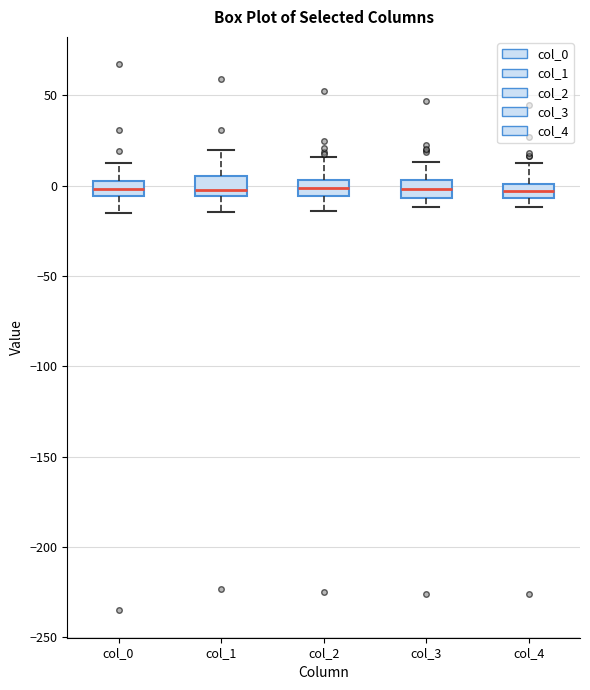

Reading left to right, transcribe this box plot: for each box, give where its median line is, the range the box spans, and where its two whiskers end, as read against the y-axis. The values are not printed on the chart, so give them approximately, as read against the axis.

col_0: median 0, box -5 to 5, whiskers -15 to 15
col_1: median -5 (just above the box's lower edge), box -5 to 5, whiskers -15 to 20
col_2: median 0, box -5 to 5, whiskers -15 to 15
col_3: median 0, box -5 to 5, whiskers -10 to 15
col_4: median -5 (inside the box), box -5 to 0, whiskers -10 to 15